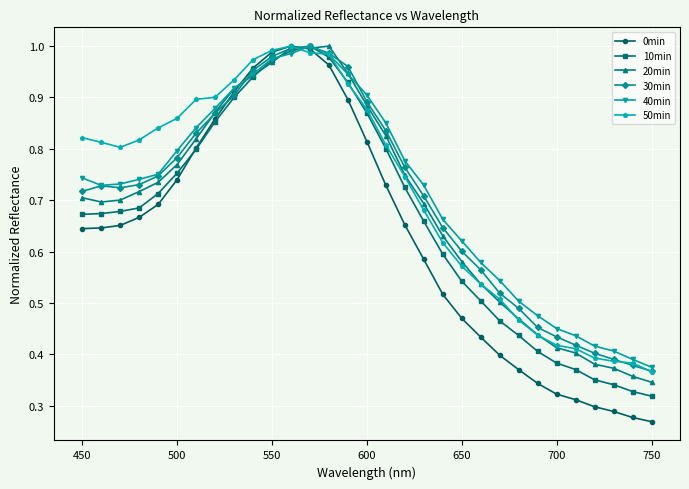

Which series has the widest spread of values?

0min